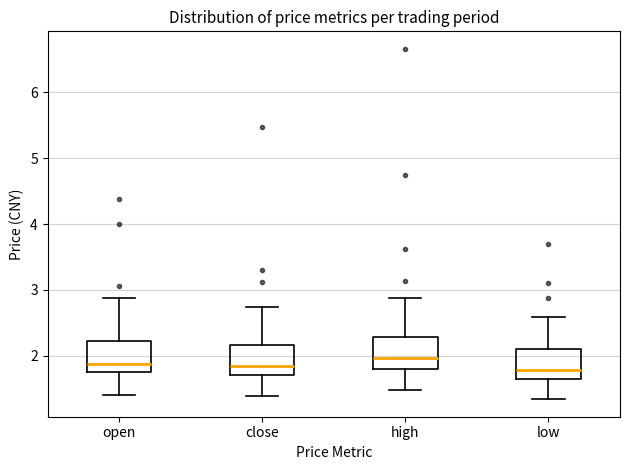

Reading left to right, transcribe this box plot: for each box, give where its median line is, the range the box spans, and where its two whiskers end, as read against the y-axis. The values are not printed on the chart, so give them approximately, as read against the axis.

open: median 1.9, box 1.8 to 2.2, whiskers 1.4 to 2.9
close: median 1.9, box 1.7 to 2.2, whiskers 1.4 to 2.7
high: median 2.0, box 1.8 to 2.3, whiskers 1.5 to 2.9
low: median 1.8, box 1.6 to 2.1, whiskers 1.3 to 2.6